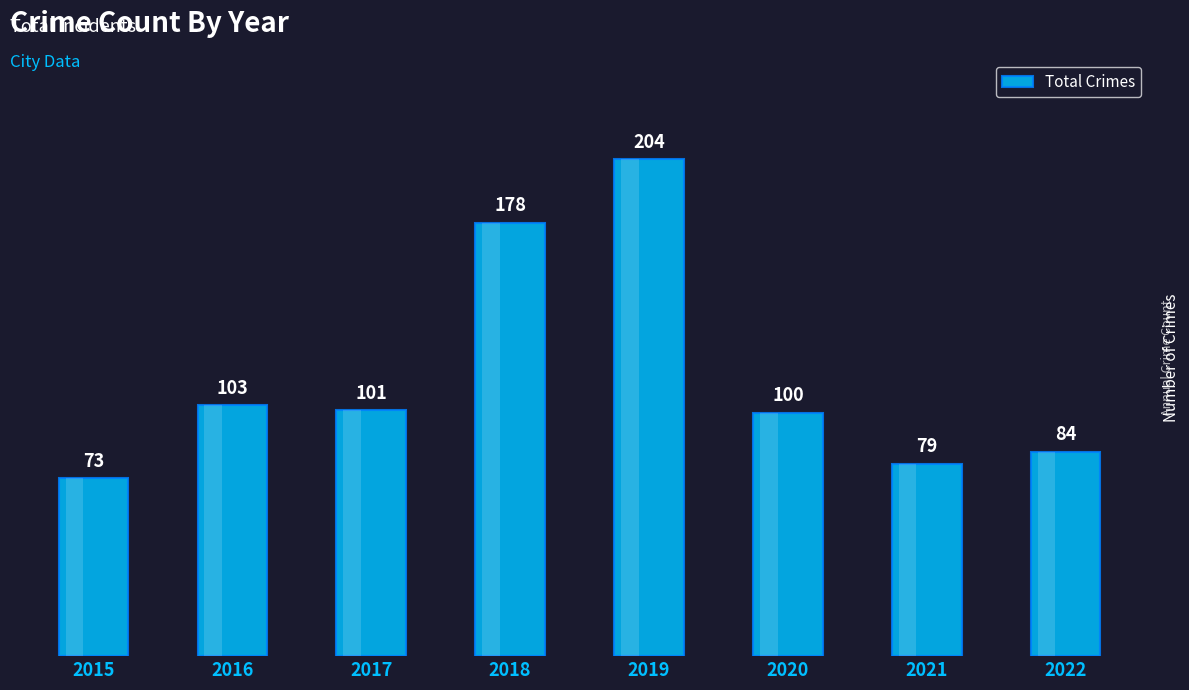

Rank the categories by value from highest to lowest.

2019, 2018, 2016, 2017, 2020, 2022, 2021, 2015